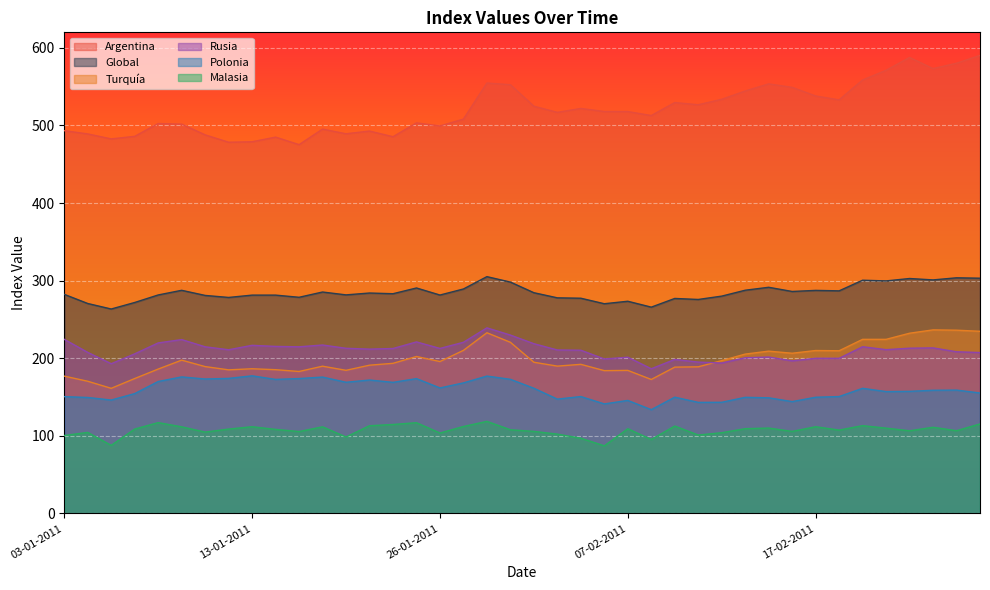

Reading right to left, what are all the values shown in this chart?

Argentina: 01-03-2011=590.3	28-02-2011=580.2	25-02-2011=573.3	24-02-2011=587.6	23-02-2011=571.1	22-02-2011=558.6	18-02-2011=533.0	17-02-2011=538.0	16-02-2011=549.1	15-02-2011=553.6	14-02-2011=544.4	11-02-2011=533.7	10-02-2011=526.7	09-02-2011=529.5	08-02-2011=512.8	07-02-2011=517.9	04-02-2011=518.0	03-02-2011=521.9	02-02-2011=516.9	01-02-2011=524.8	31-01-2011=552.5	28-01-2011=554.7	27-01-2011=508.2	26-01-2011=499.4	25-01-2011=503.3	24-01-2011=485.5	21-01-2011=492.8	20-01-2011=489.3	19-01-2011=495.3	18-01-2011=475.3	14-01-2011=485.0	13-01-2011=479.0	12-01-2011=478.4	11-01-2011=487.9	10-01-2011=501.7	07-01-2011=502.5	06-01-2011=486.0	05-01-2011=482.7	04-01-2011=489.1	03-01-2011=493.3
Global: 01-03-2011=303.2	28-02-2011=303.7	25-02-2011=301.0	24-02-2011=302.8	23-02-2011=299.7	22-02-2011=300.6	18-02-2011=286.9	17-02-2011=287.5	16-02-2011=286.1	15-02-2011=291.5	14-02-2011=287.7	11-02-2011=280.1	10-02-2011=275.8	09-02-2011=277.1	08-02-2011=265.9	07-02-2011=273.5	04-02-2011=270.3	03-02-2011=277.4	02-02-2011=277.9	01-02-2011=284.5	31-01-2011=298.2	28-01-2011=305.2	27-01-2011=289.3	26-01-2011=281.5	25-01-2011=290.6	24-01-2011=283.2	21-01-2011=284.1	20-01-2011=281.7	19-01-2011=285.4	18-01-2011=278.6	14-01-2011=281.4	13-01-2011=281.4	12-01-2011=278.4	11-01-2011=281.0	10-01-2011=287.6	07-01-2011=281.6	06-01-2011=271.9	05-01-2011=263.5	04-01-2011=270.6	03-01-2011=282.4
Turquía: 01-03-2011=234.8	28-02-2011=236.2	25-02-2011=236.6	24-02-2011=232.3	23-02-2011=224.4	22-02-2011=224.4	18-02-2011=209.7	17-02-2011=210.0	16-02-2011=206.5	15-02-2011=209.2	14-02-2011=205.4	11-02-2011=197.0	10-02-2011=189.0	09-02-2011=188.6	08-02-2011=172.7	07-02-2011=184.4	04-02-2011=184.1	03-02-2011=192.2	02-02-2011=189.9	01-02-2011=194.9	31-01-2011=220.6	28-01-2011=232.9	27-01-2011=210.2	26-01-2011=195.8	25-01-2011=202.3	24-01-2011=193.5	21-01-2011=191.1	20-01-2011=184.5	19-01-2011=189.8	18-01-2011=183.0	14-01-2011=185.3	13-01-2011=186.5	12-01-2011=185.1	11-01-2011=189.3	10-01-2011=197.6	07-01-2011=186.1	06-01-2011=173.9	05-01-2011=161.3	04-01-2011=170.4	03-01-2011=177.0
Rusia: 01-03-2011=207.4	28-02-2011=208.4	25-02-2011=213.4	24-02-2011=213.0	23-02-2011=211.1	22-02-2011=214.9	18-02-2011=200.0	17-02-2011=200.0	16-02-2011=196.7	15-02-2011=201.6	14-02-2011=200.7	11-02-2011=193.9	10-02-2011=195.1	09-02-2011=198.5	08-02-2011=186.5	07-02-2011=201.4	04-02-2011=199.1	03-02-2011=210.4	02-02-2011=210.7	01-02-2011=218.8	31-01-2011=229.9	28-01-2011=239.2	27-01-2011=220.6	26-01-2011=212.7	25-01-2011=221.1	24-01-2011=212.6	21-01-2011=211.8	20-01-2011=212.9	19-01-2011=217.1	18-01-2011=214.8	14-01-2011=215.3	13-01-2011=216.7	12-01-2011=211.0	11-01-2011=214.8	10-01-2011=224.1	07-01-2011=219.8	06-01-2011=205.7	05-01-2011=193.0	04-01-2011=207.6	03-01-2011=224.4
Polonia: 01-03-2011=155.3	28-02-2011=159.0	25-02-2011=158.8	24-02-2011=157.4	23-02-2011=157.1	22-02-2011=161.3	18-02-2011=150.7	17-02-2011=149.8	16-02-2011=144.2	15-02-2011=149.1	14-02-2011=149.7	11-02-2011=143.3	10-02-2011=143.2	09-02-2011=149.9	08-02-2011=133.8	07-02-2011=145.7	04-02-2011=141.2	03-02-2011=150.7	02-02-2011=147.4	01-02-2011=161.4	31-01-2011=172.9	28-01-2011=177.1	27-01-2011=168.3	26-01-2011=161.8	25-01-2011=173.8	24-01-2011=169.0	21-01-2011=172.0	20-01-2011=169.1	19-01-2011=175.8	18-01-2011=173.9	14-01-2011=172.8	13-01-2011=177.4	12-01-2011=174.1	11-01-2011=173.3	10-01-2011=176.0	07-01-2011=170.1	06-01-2011=154.5	05-01-2011=146.2	04-01-2011=149.5	03-01-2011=150.6
Malasia: 01-03-2011=115.4	28-02-2011=106.7	25-02-2011=111.1	24-02-2011=106.6	23-02-2011=110.0	22-02-2011=113.2	18-02-2011=107.5	17-02-2011=111.8	16-02-2011=105.8	15-02-2011=110.1	14-02-2011=109.3	11-02-2011=104.1	10-02-2011=101.1	09-02-2011=112.7	08-02-2011=95.4	07-02-2011=109.2	04-02-2011=87.2	03-02-2011=97.0	02-02-2011=102.3	01-02-2011=105.8	31-01-2011=107.9	28-01-2011=118.7	27-01-2011=112.1	26-01-2011=103.7	25-01-2011=117.0	24-01-2011=114.7	21-01-2011=113.1	20-01-2011=98.6	19-01-2011=111.7	18-01-2011=105.6	14-01-2011=108.4	13-01-2011=111.8	12-01-2011=108.8	11-01-2011=104.9	10-01-2011=111.7	07-01-2011=117.1	06-01-2011=108.8	05-01-2011=87.8	04-01-2011=104.5	03-01-2011=100.5